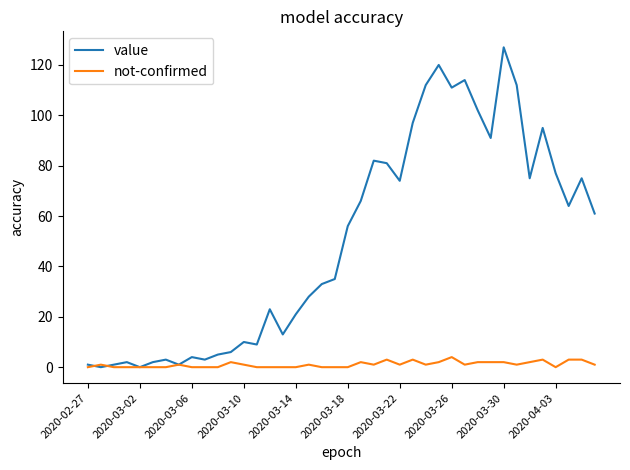

Which series has the widest spread of values?

value